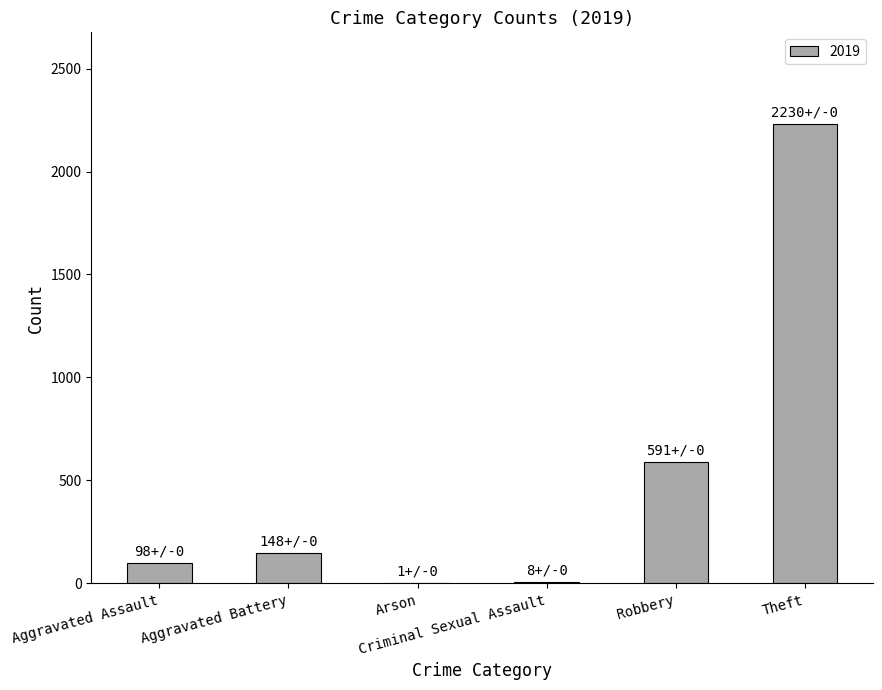

What is the maximum value shown in the chart?

2230